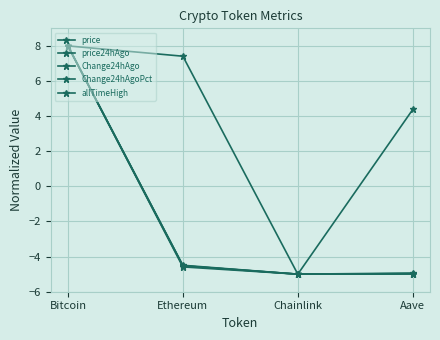

How many lines are shown in the chart?

5